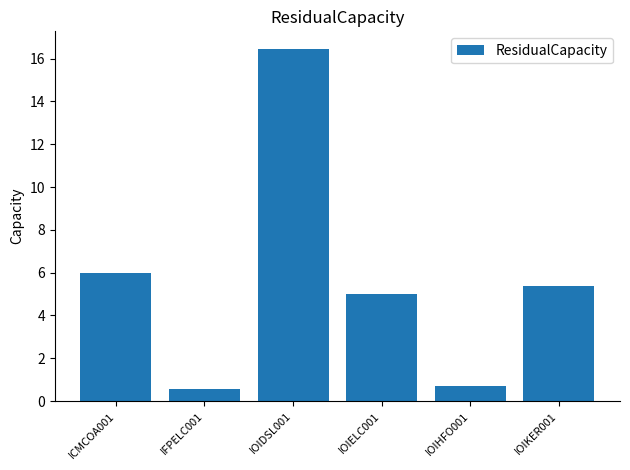

At which category does the chart reach its peak across all series?

IOIDSL001